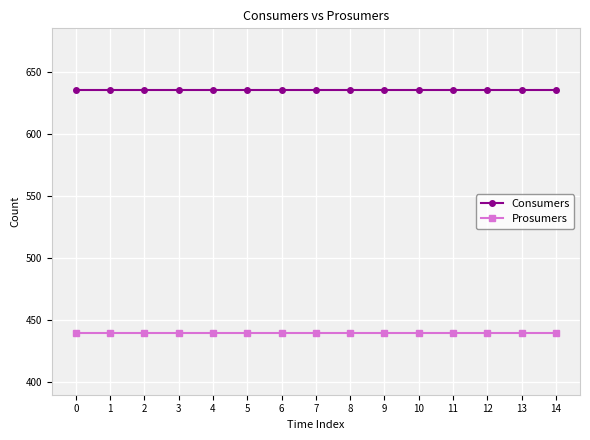

What is the maximum value for Prosumers?

440